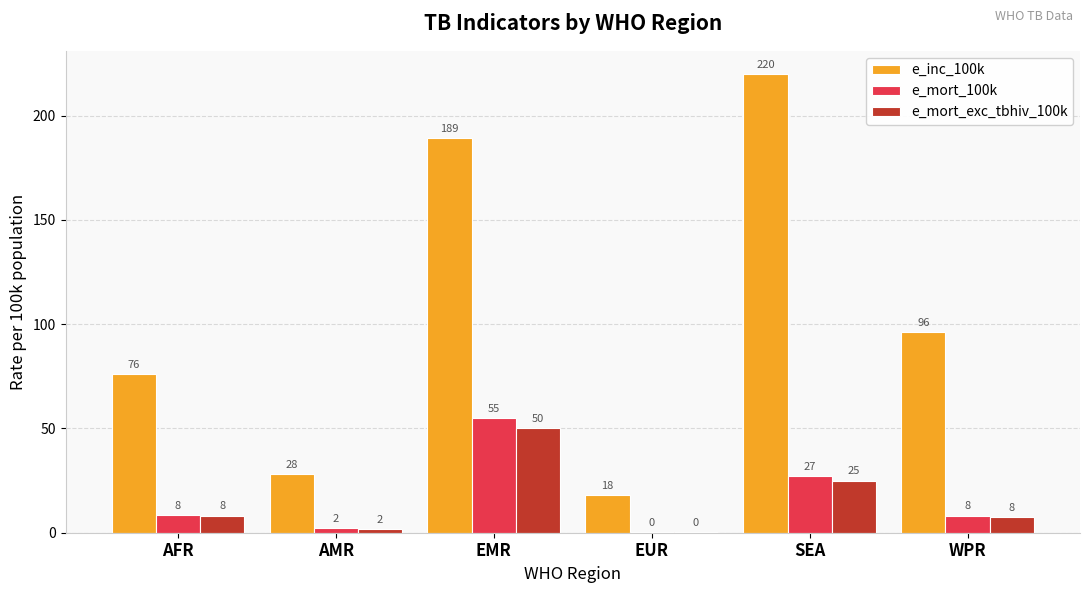

What is the total value across all series at WPR?

111.7